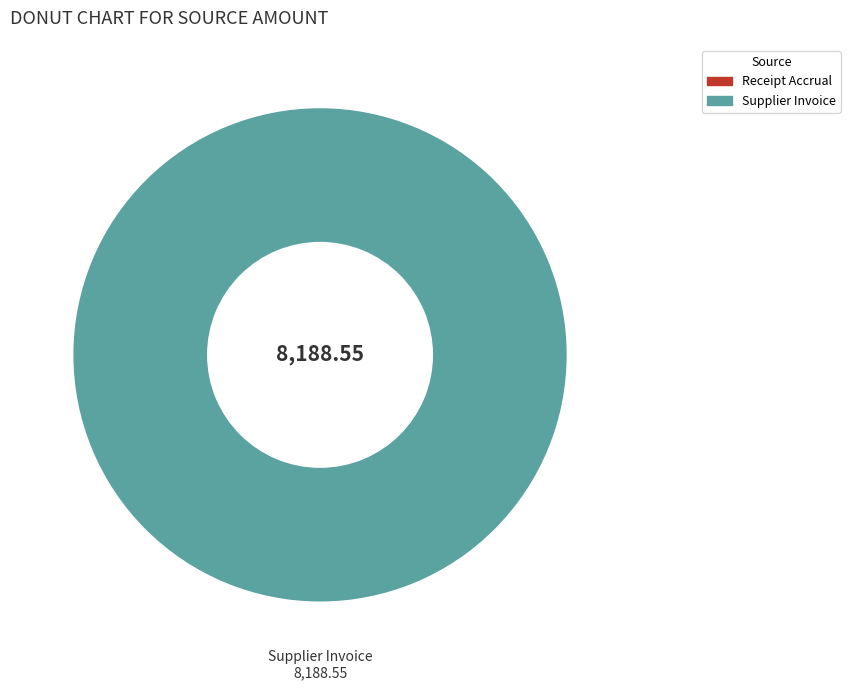

Is there a majority slice in this chart?

Yes